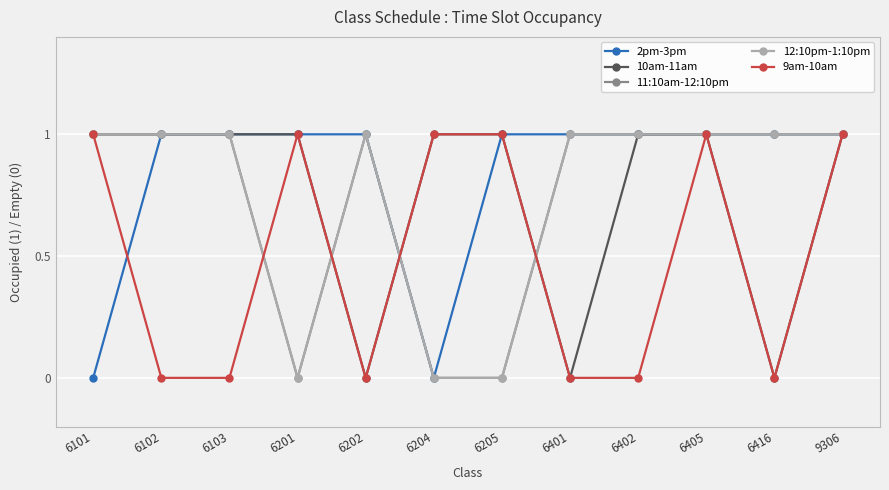

Does the chart have visible grid lines?

Yes